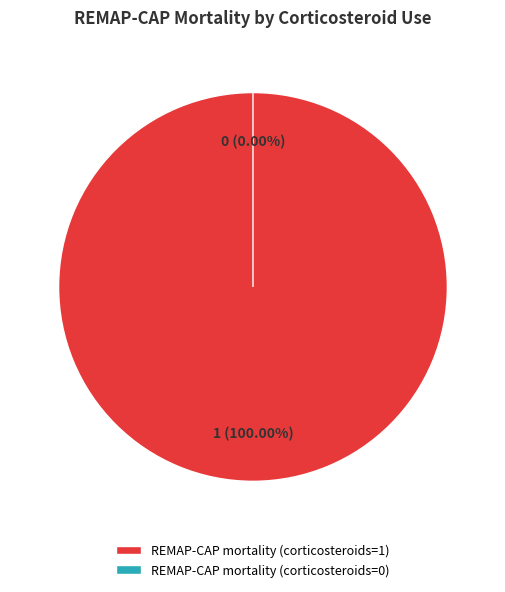

Is it true that REMAP-CAP mortality (corticosteroids=1) is 100% of the pie?

True